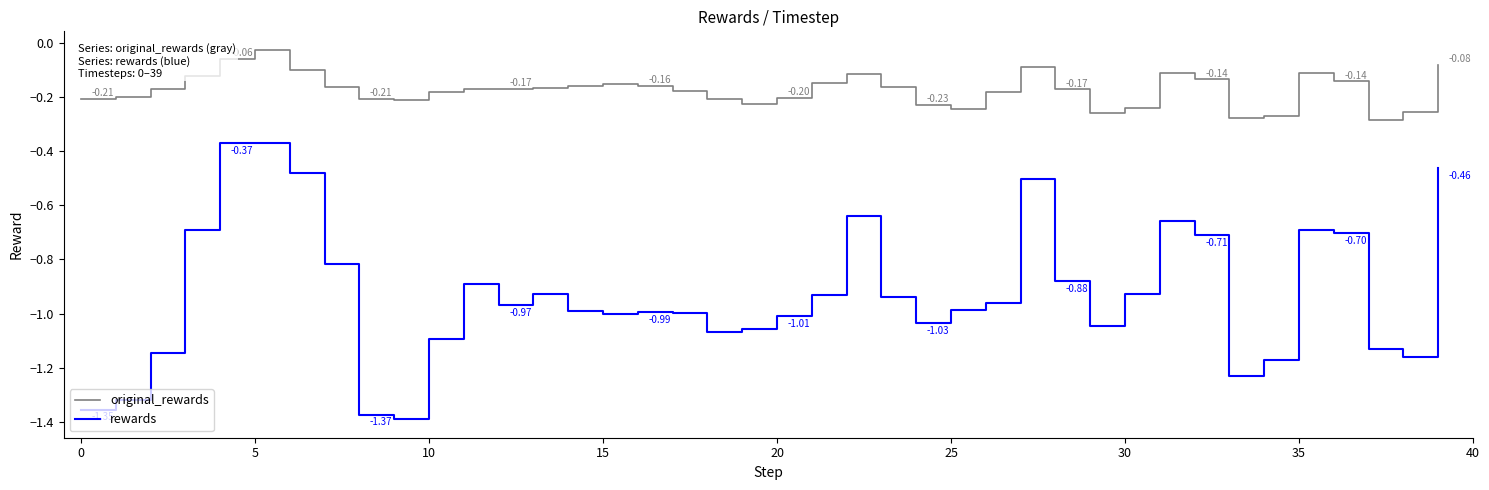

Which series has the largest total across all categories?

original_rewards